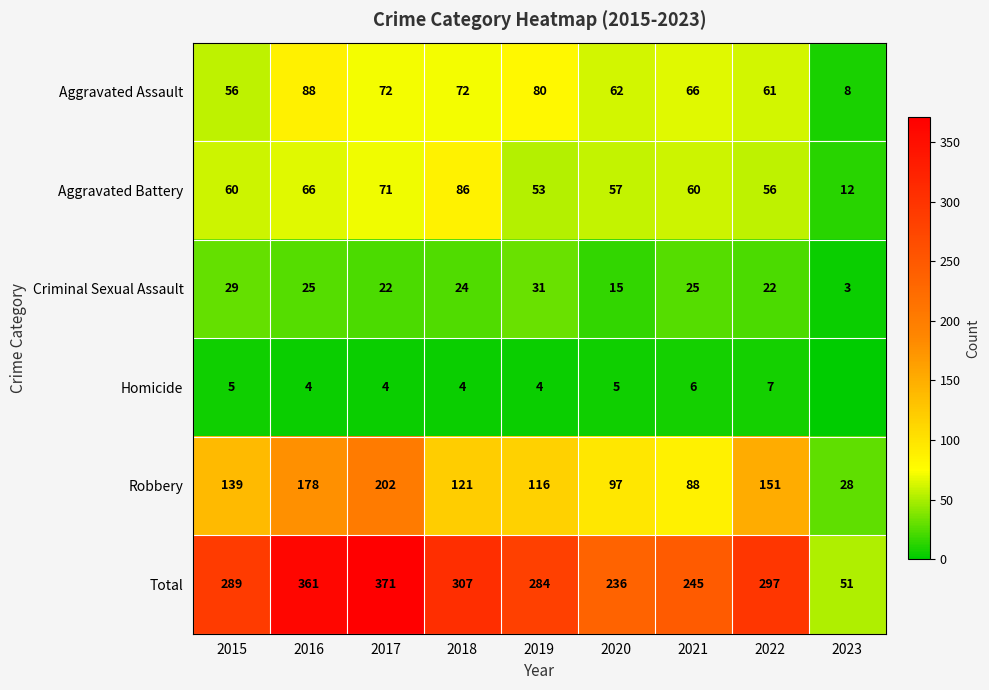

Where is Criminal Sexual Assault nearest to the value 17?

2020